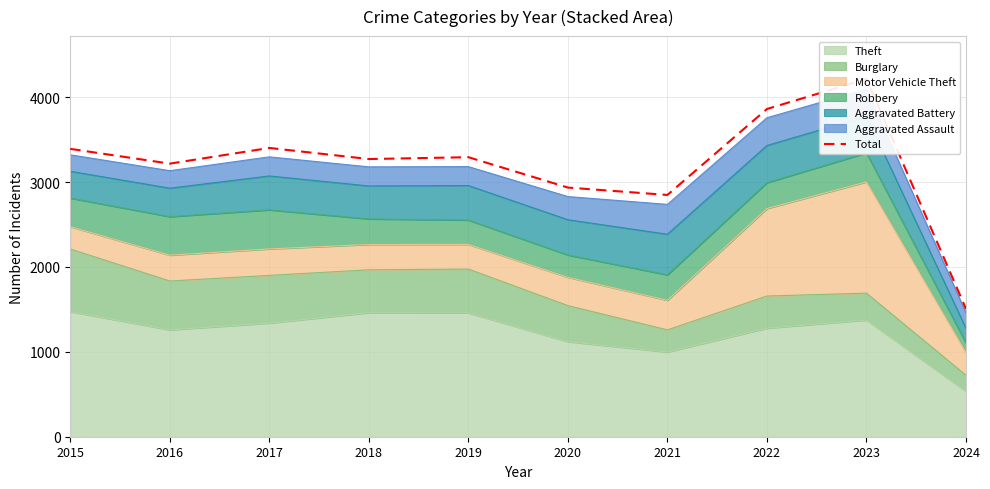

Where is the first local minimum?

2016